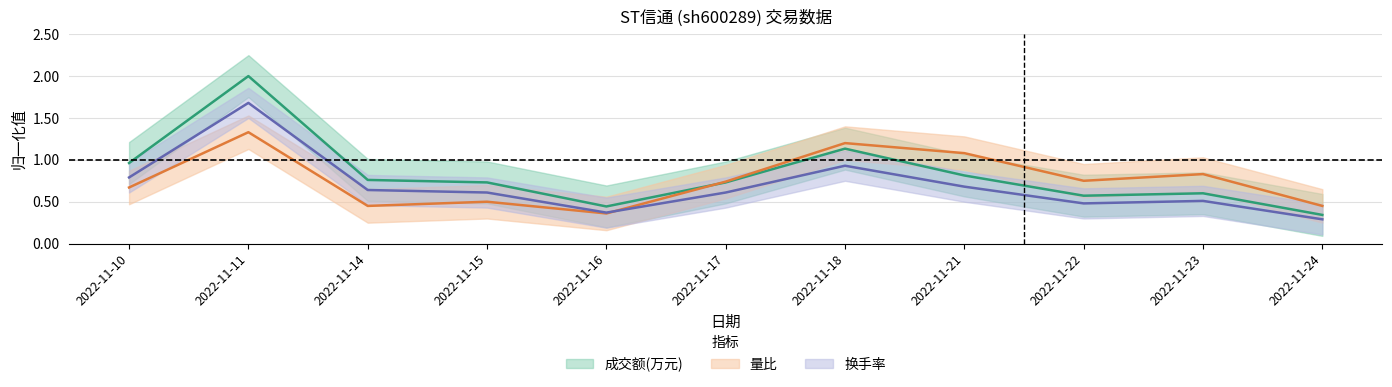

What is the total value across all series at 2022-11-11?

5.0